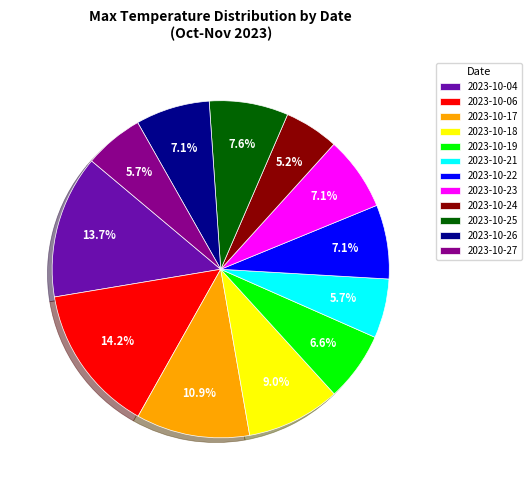

How many segments does this pie chart have?

12